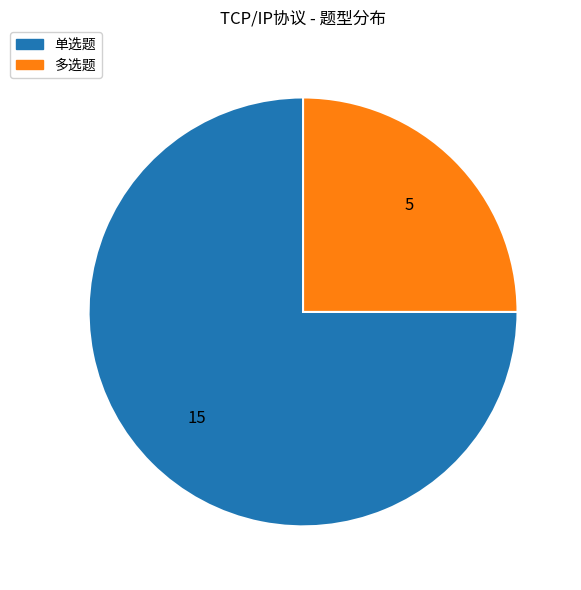

Does 单选题 represent more than half of the total?

Yes